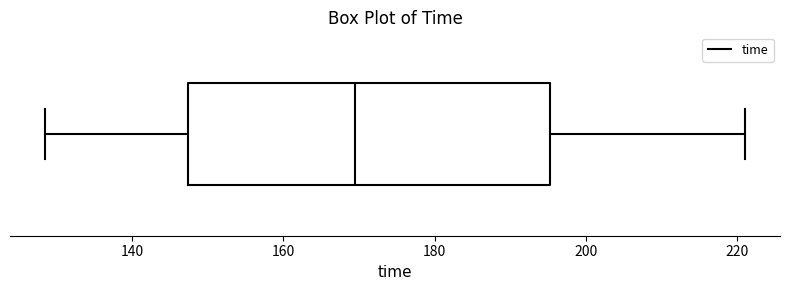

Read this box plot against the x-axis: the position of the median line, the range covered by the box, and the ends of both whiskers. The values are not printed on the chart, so give them approximately, as read against the axis.

median 170, box 148 to 196, whiskers 128 to 222